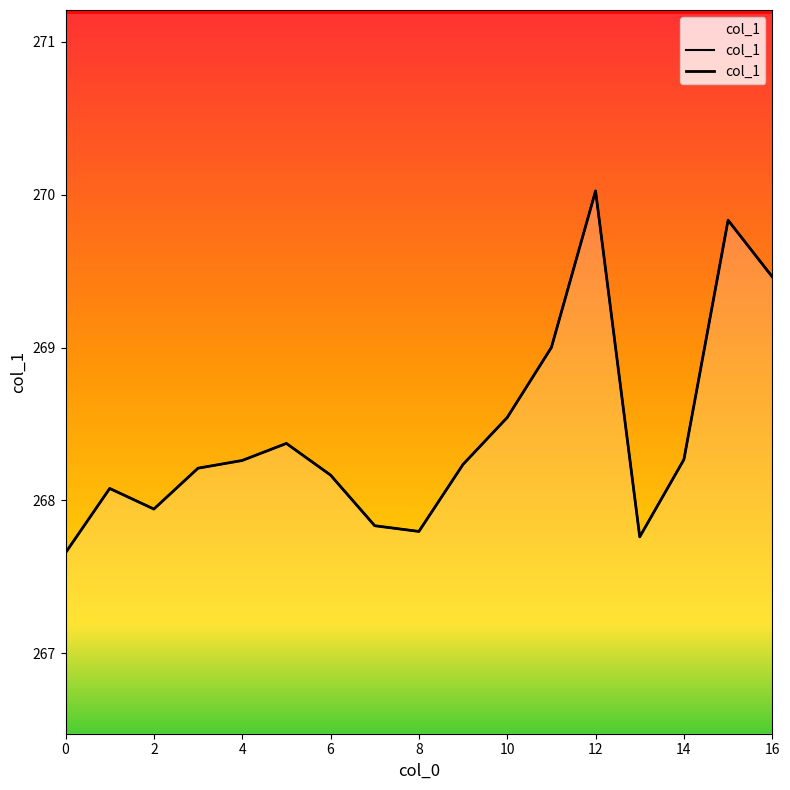

Reading right to left, transcribe all the data shown in this chart.

269.5	269.8	268.3	267.8	270.0	269.0	268.5	268.2	267.8	267.8	268.2	268.4	268.3	268.2	267.9	268.1	267.7